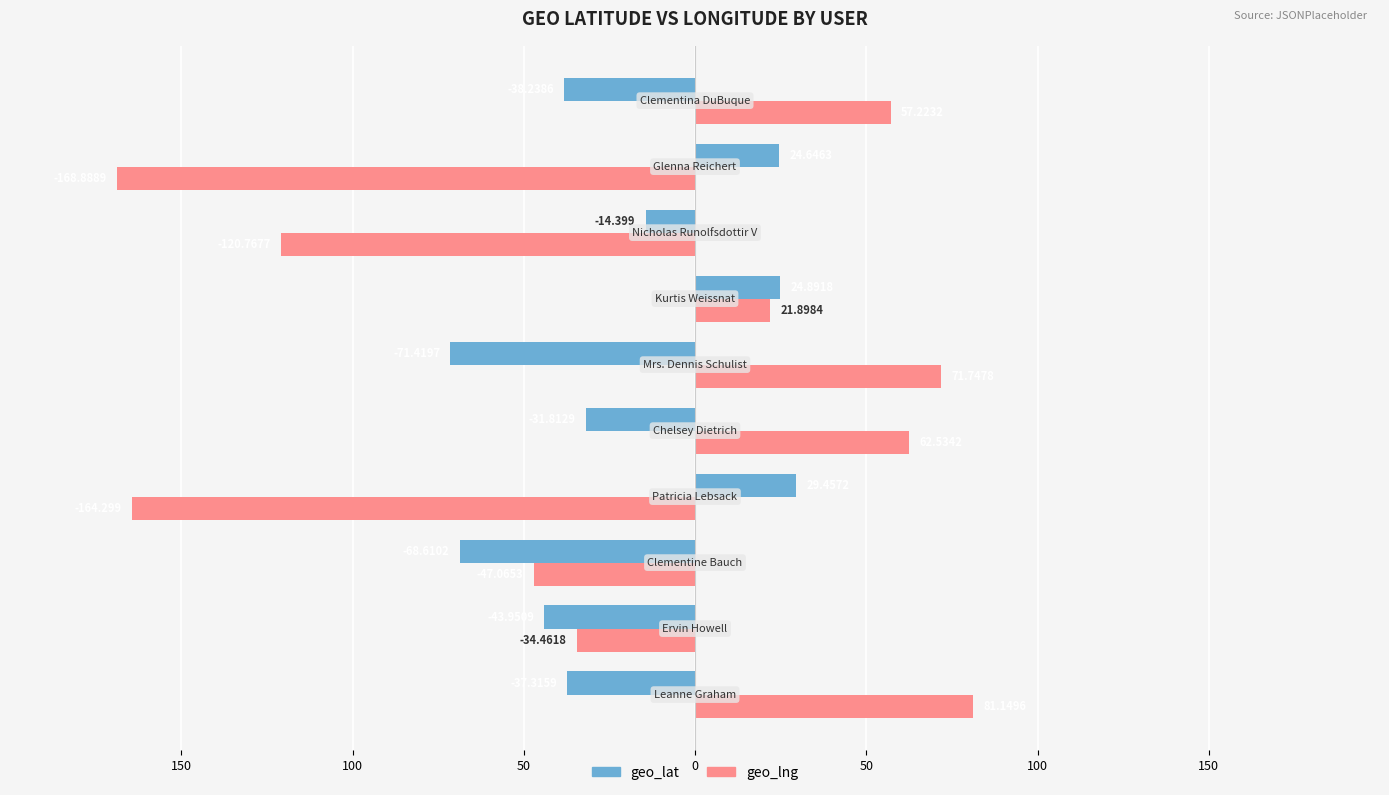

What are all the series names shown in the legend?

geo_lat, geo_lng